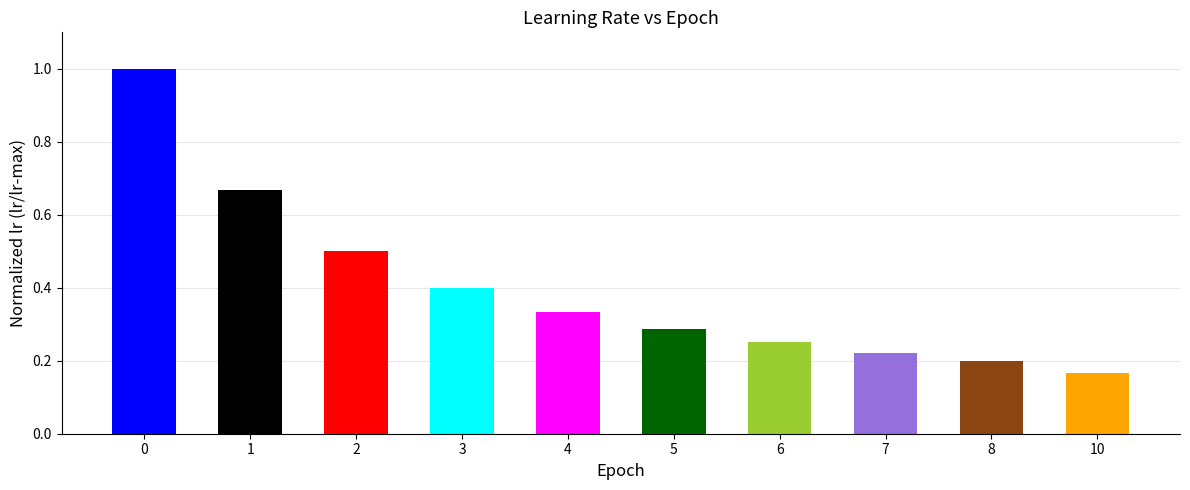

List the labels in order of value, largest first.

0, 1, 2, 3, 4, 5, 6, 7, 8, 10